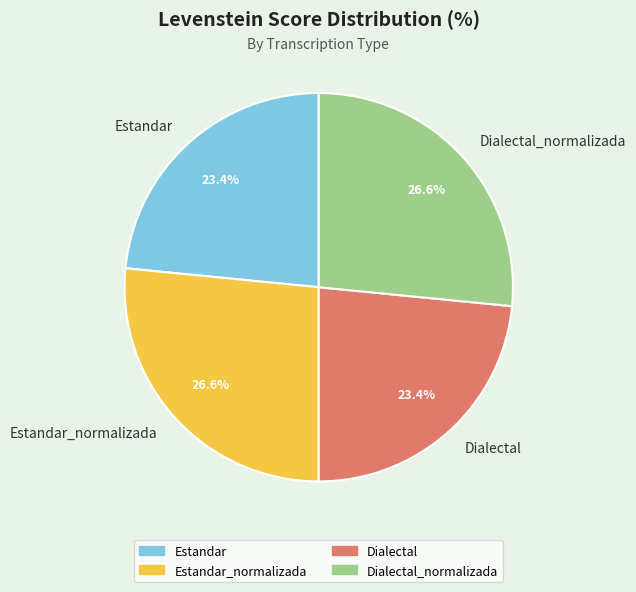

What is the ratio of the value at Dialectal_normalizada to the value at Estandar?

1.1